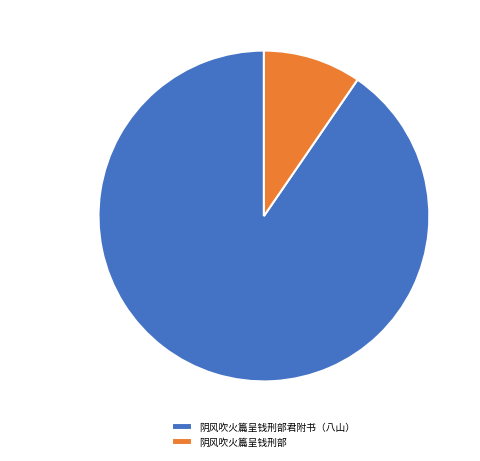

To the nearest percent, what portion does 阴风吹火篇呈钱刑部 represent?

10%